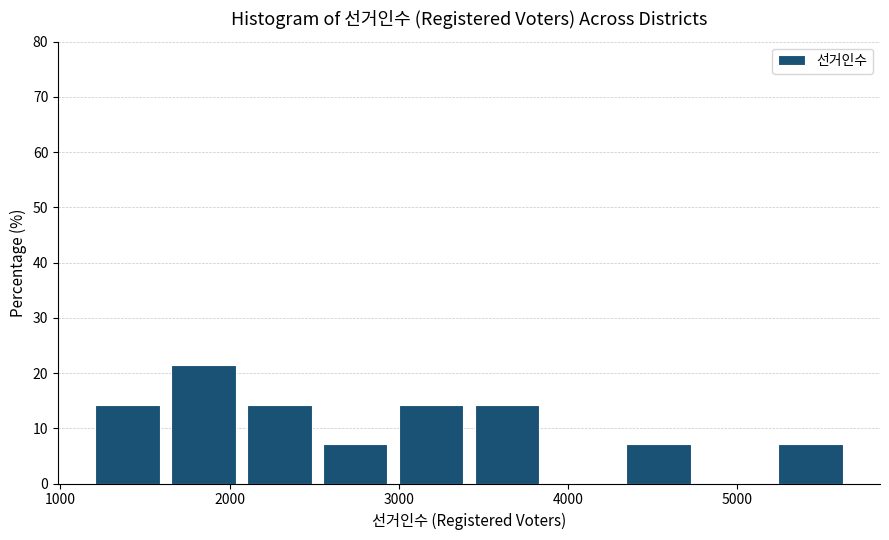

What is the height of the bar covering 3000 to 3400 on the x-axis? Neither the bar edges nor the heights are printed on the chart, so give them approximately, as read against the axes.

14